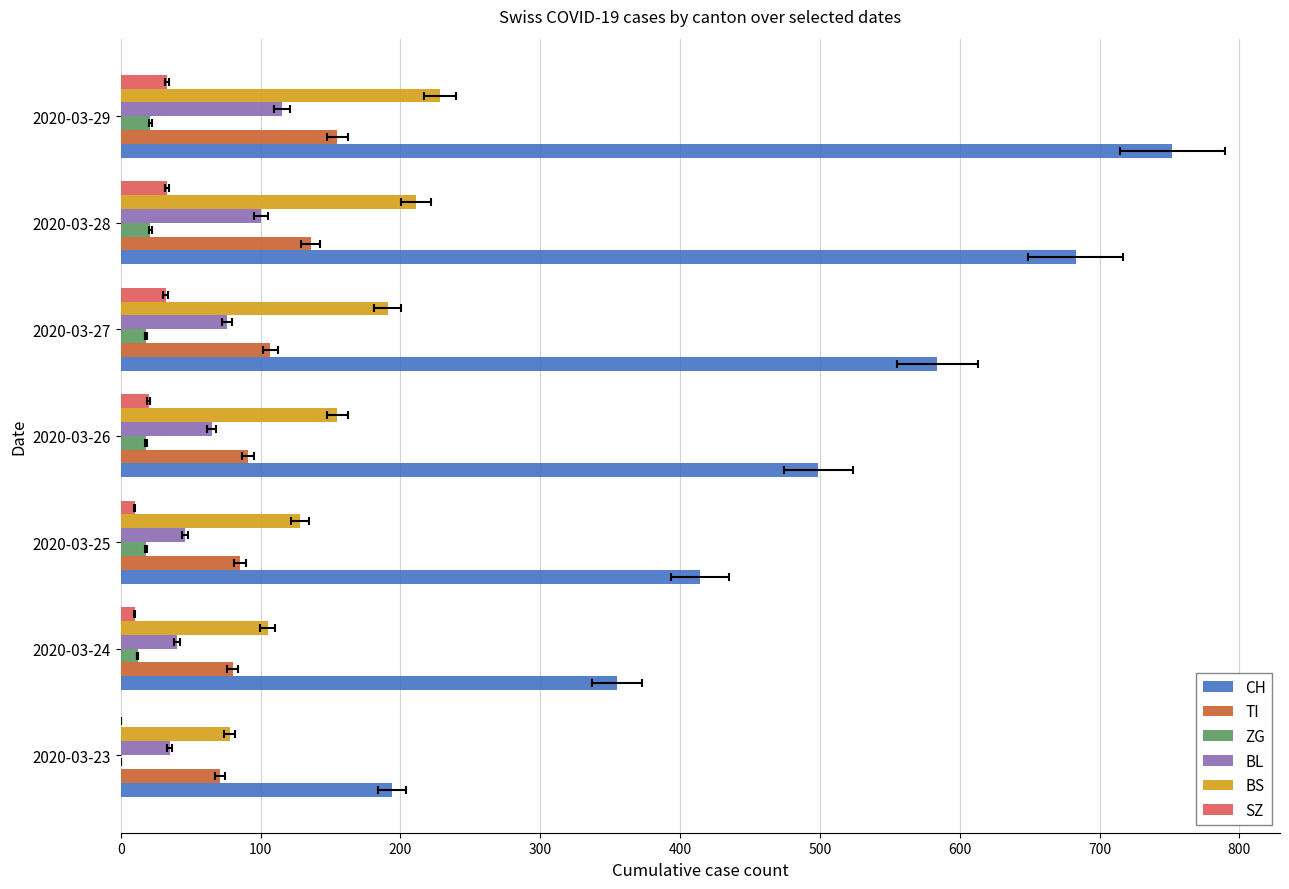

What is the difference between the second highest and minimum values in the BS series?

133